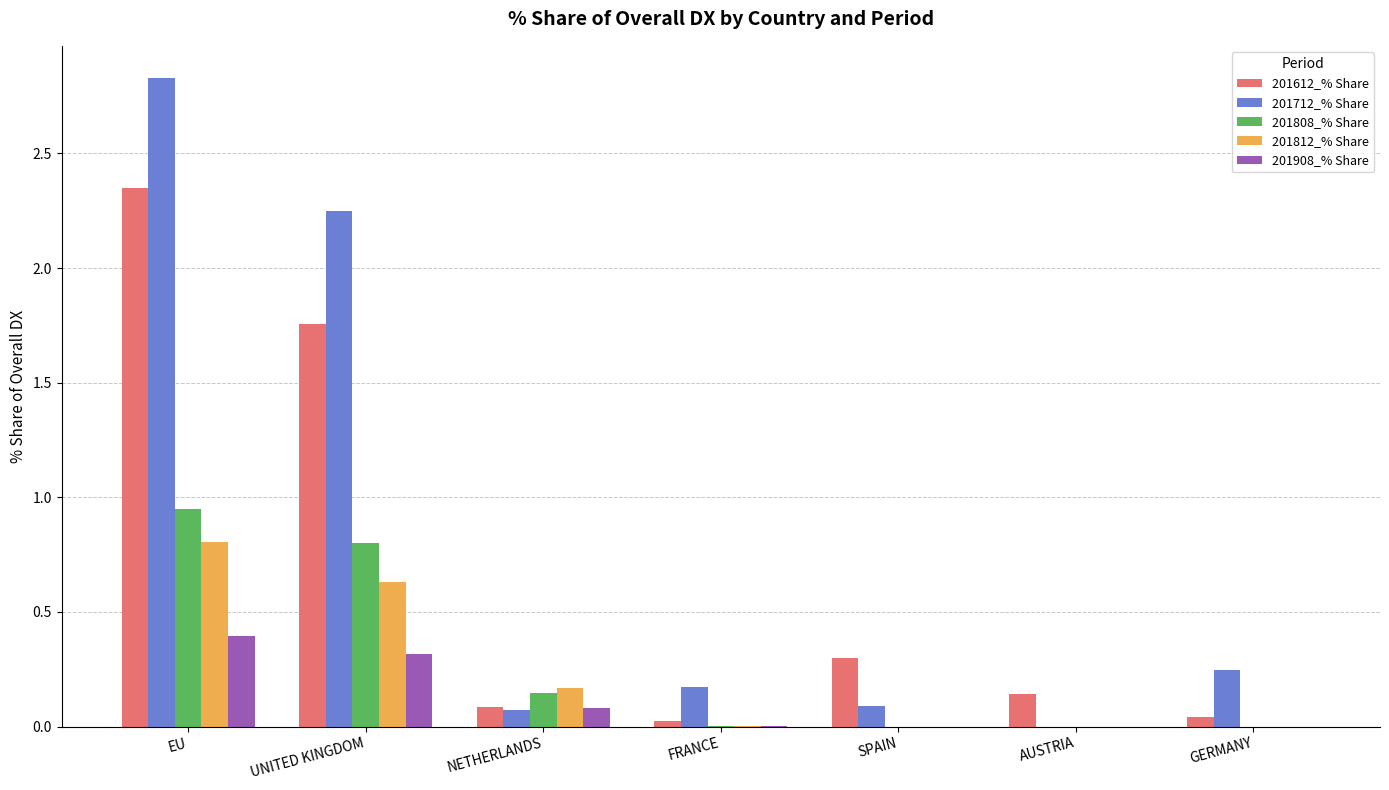

Which label corresponds to the largest value in the chart?

EU